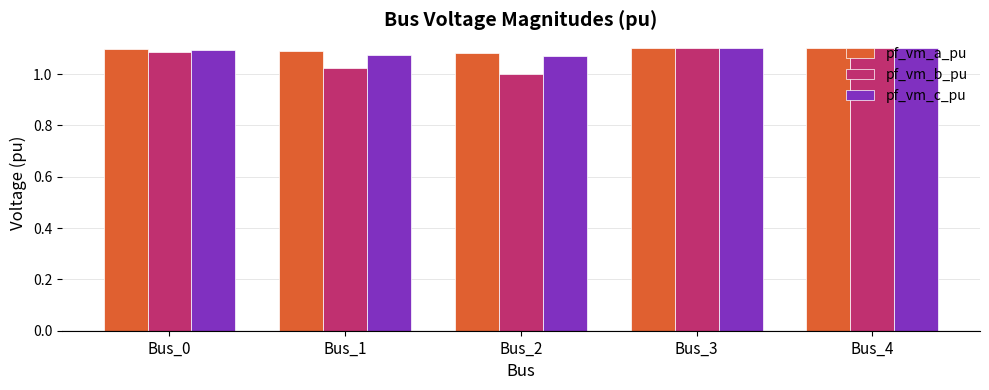

What is the total value across all series at Bus_3?

3.3